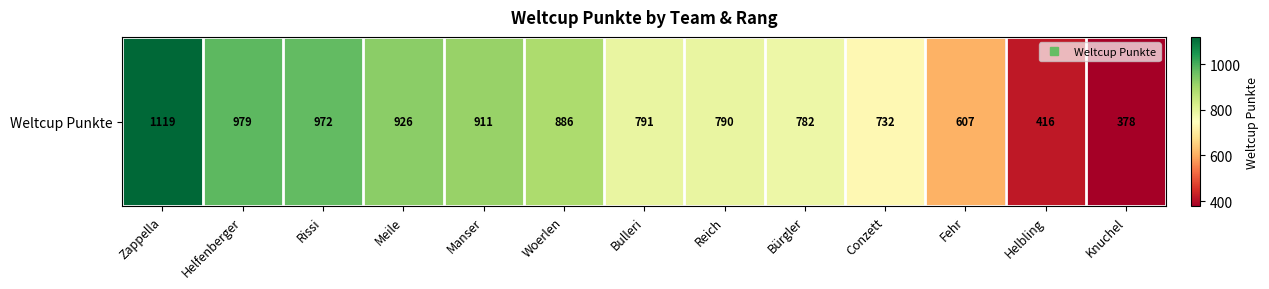

What is the average value?

791